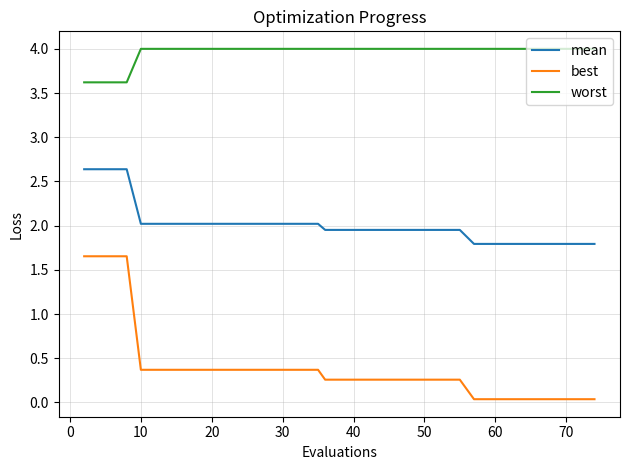

How many lines are shown in the chart?

3